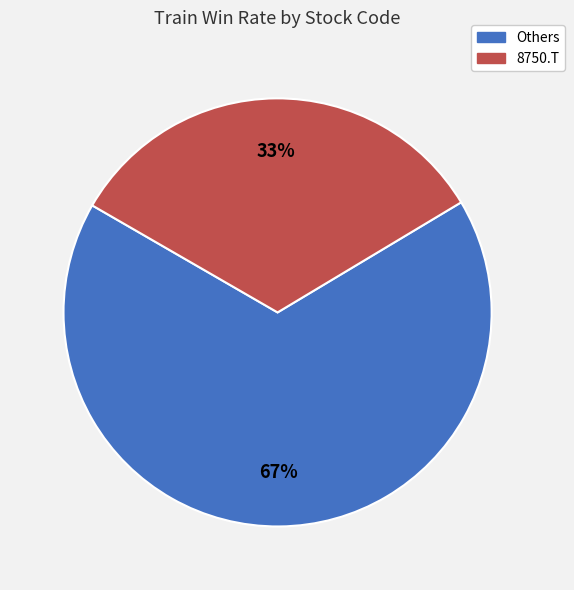

To the nearest percent, what is the average slice percentage?

50%